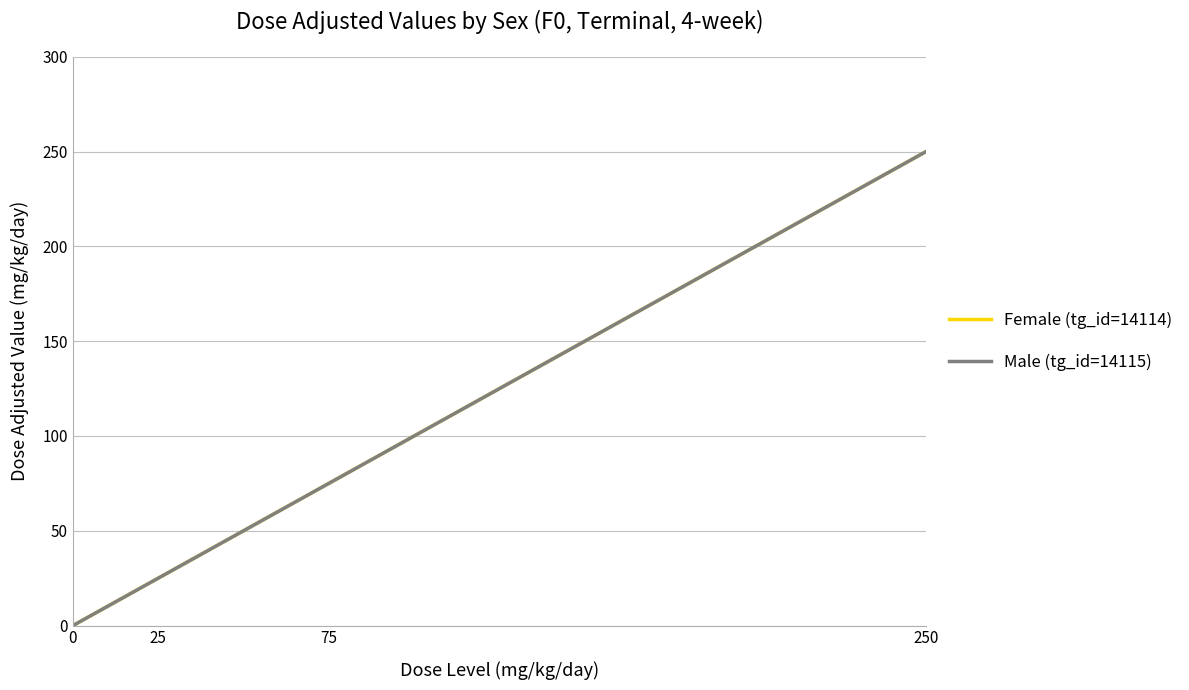

Which series has the largest total across all categories?

Female (tg_id=14114)